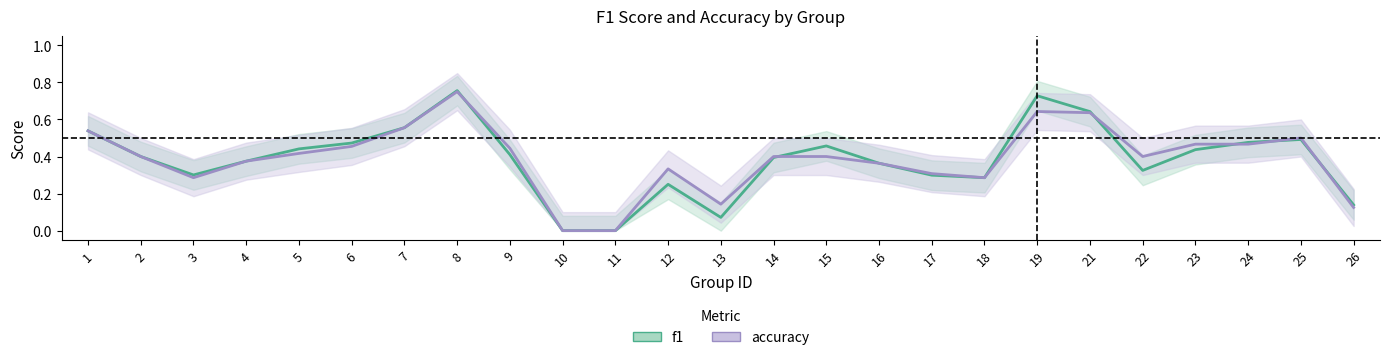

Which series has the largest total across all categories?

accuracy